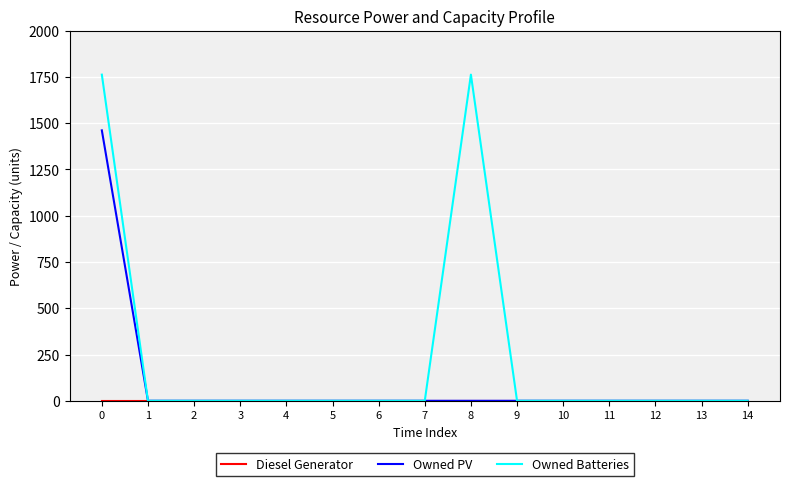

True or false: Owned Batteries has a value of -838 at 13.

False